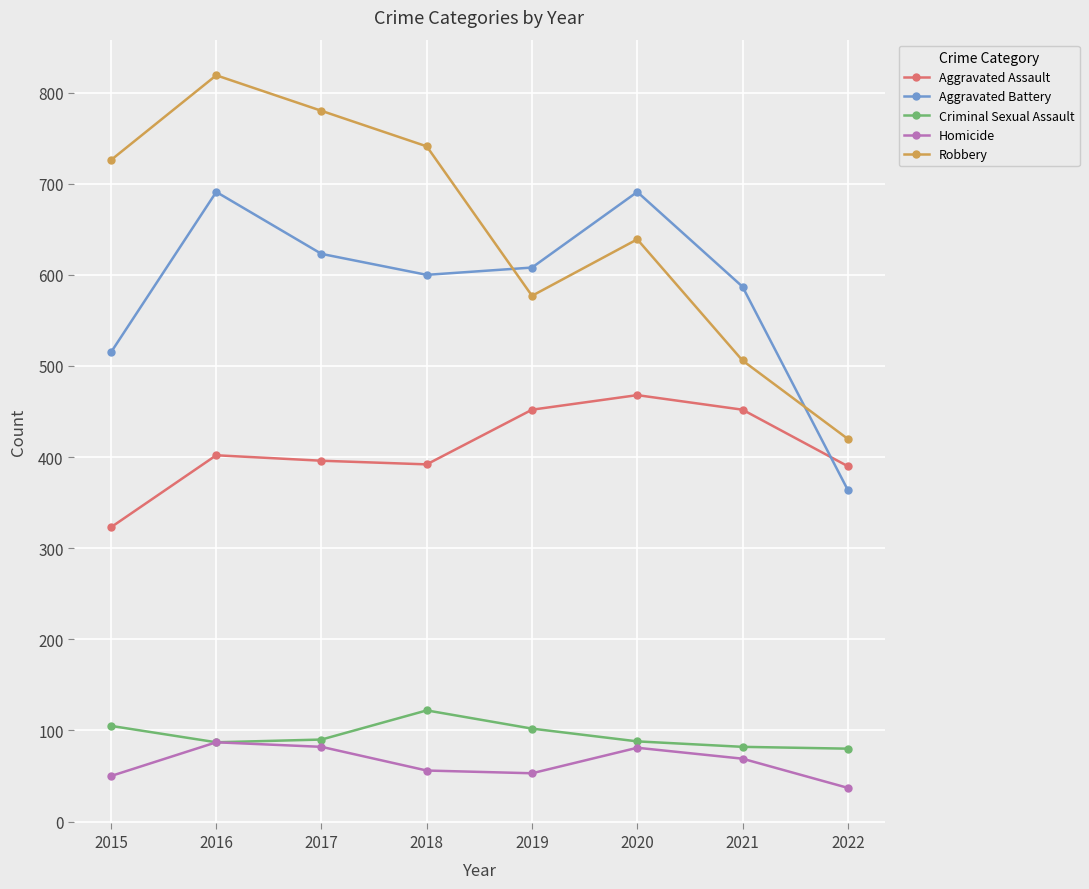

Which category has the lowest value across all series?

2022